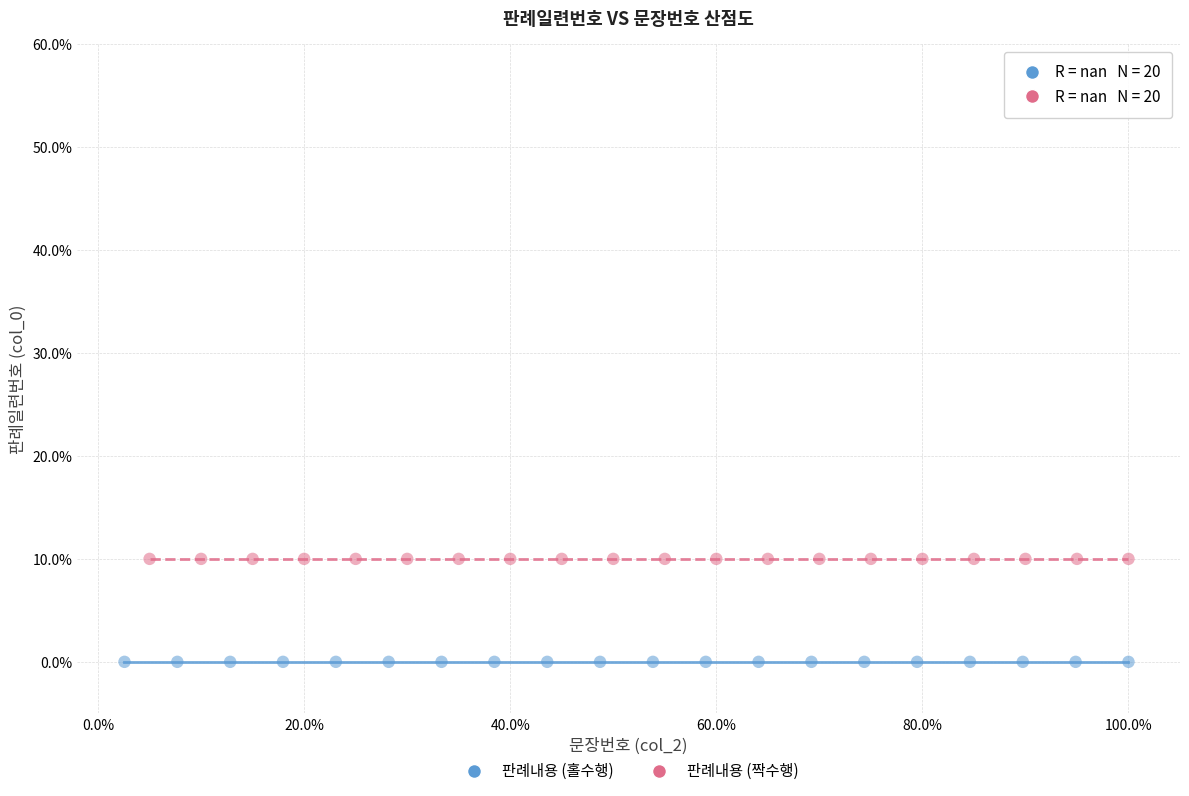

Which series contains the highest Y value?

판례내용 (짝수행)